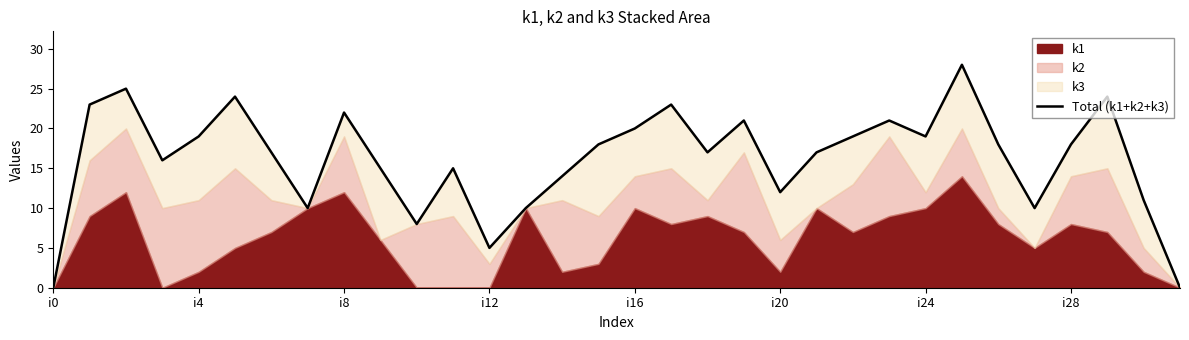

What is the label of the 29th point from the left?

i28